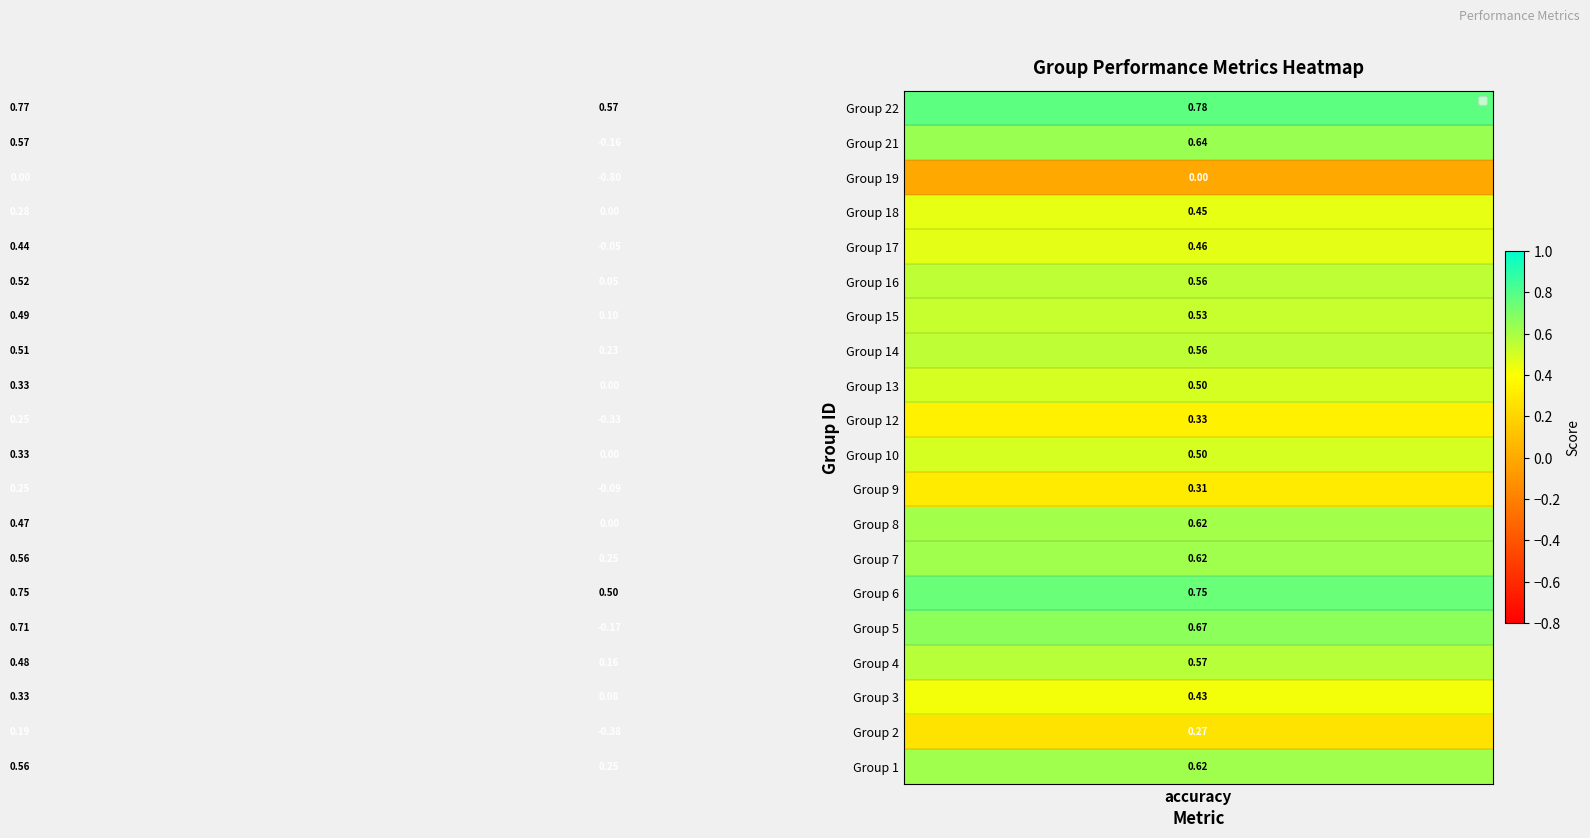

At which category is the sum across all series the highest?

accuracy